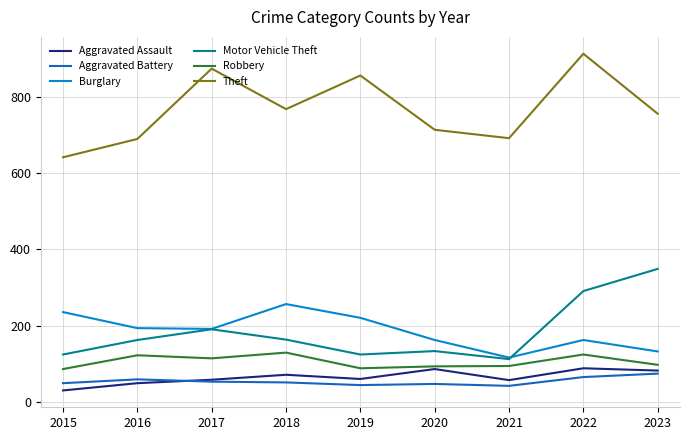

What is the difference between the highest and lowest values at 2022?

846